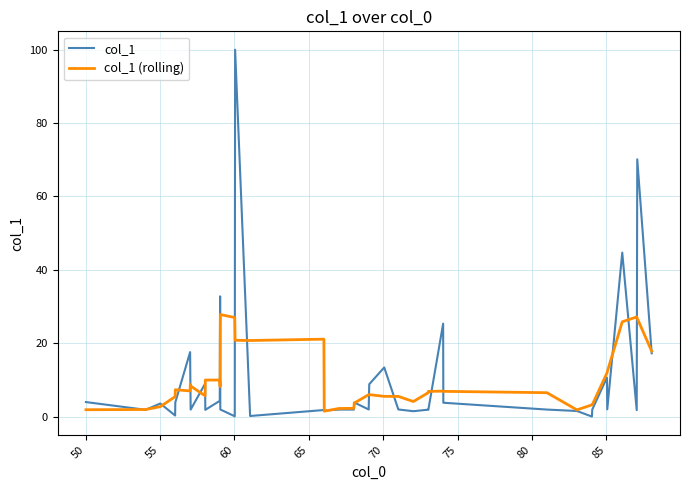

What is the highest value of the col_1 series?

100.0